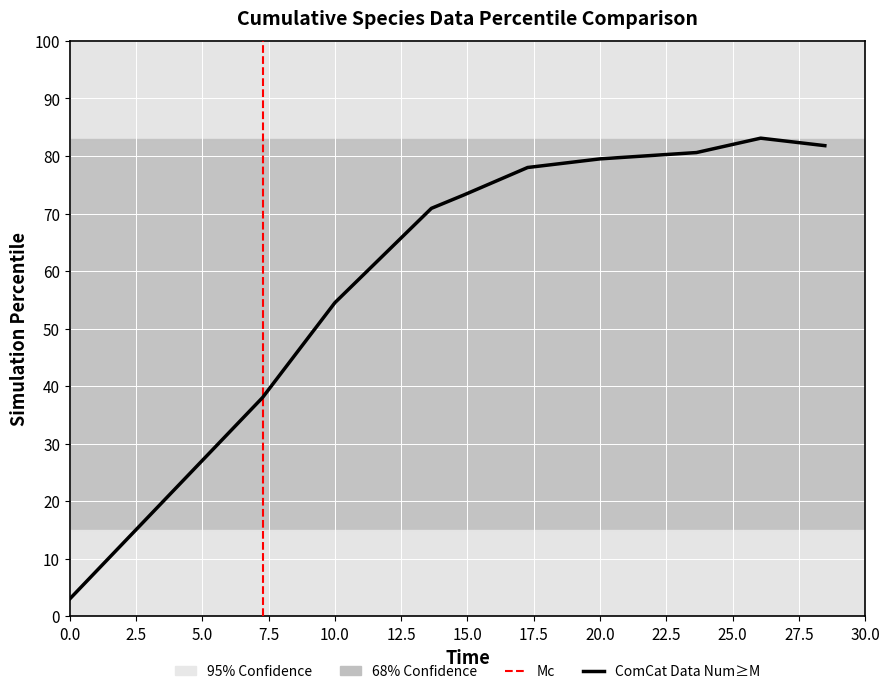

How many lines are shown in the chart?

1